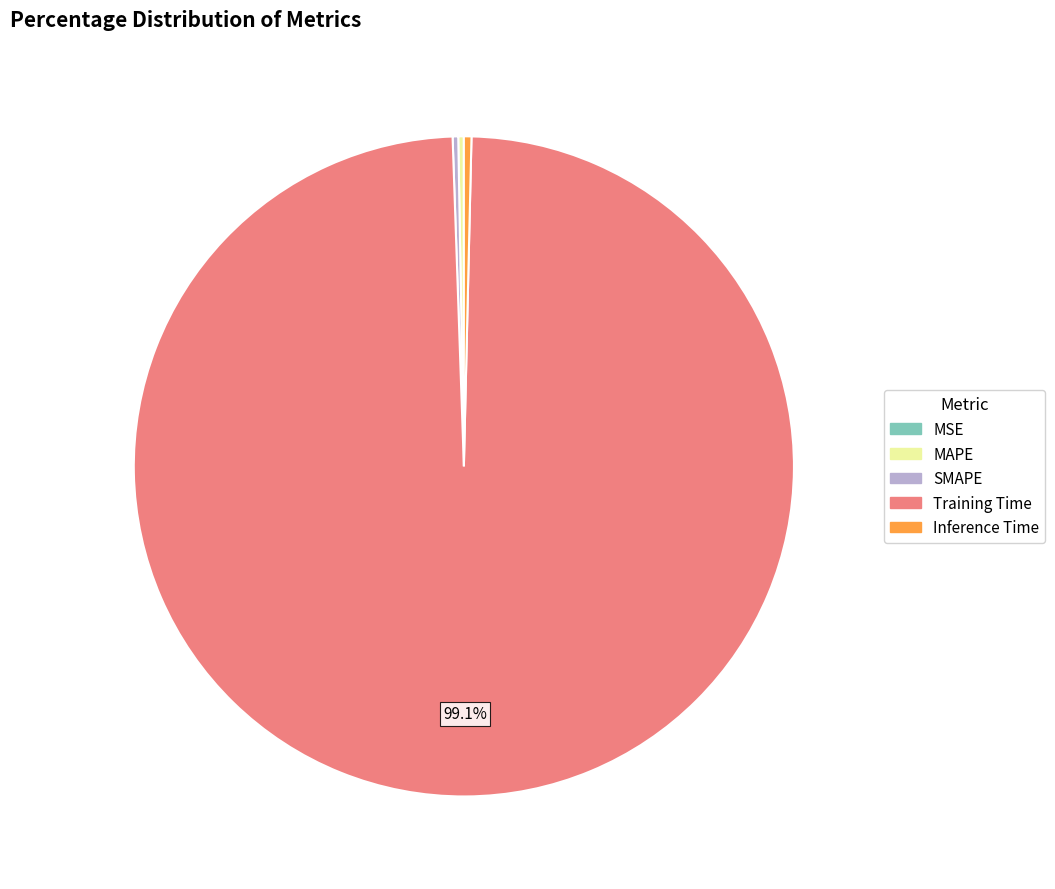

What is the largest slice in the pie chart?

Training Time